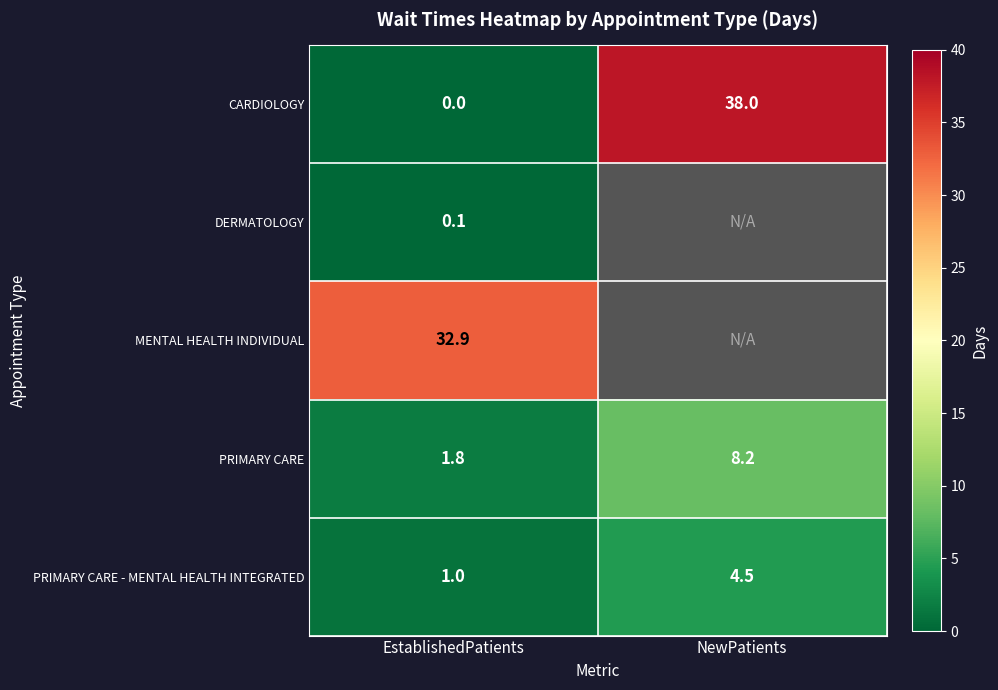

Read the CARDIOLOGY value at NewPatients.

38.0